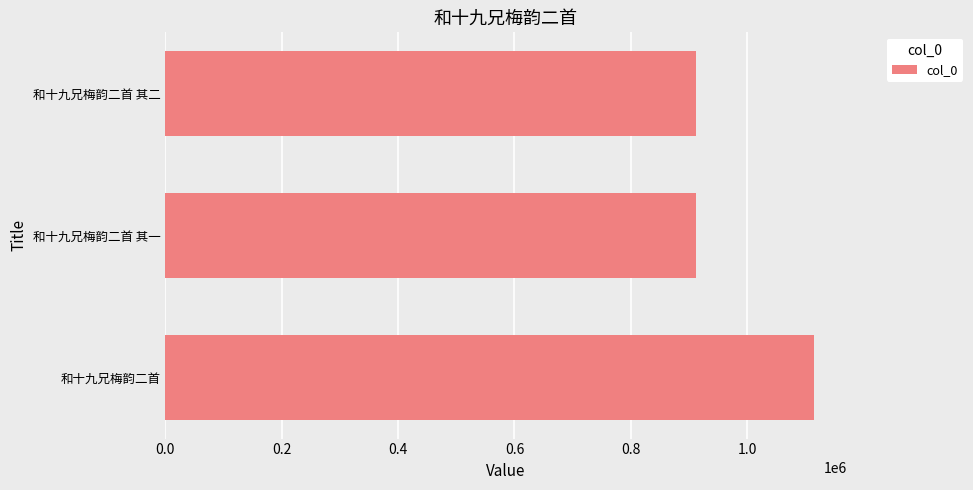

What is the minimum value shown in the chart?

911550